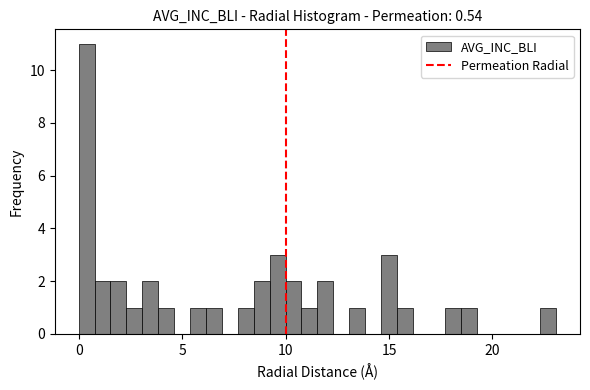

Around what value on the x-axis is the tallest bar? Give the approximate position of its centre, as read against the axis.

0.5